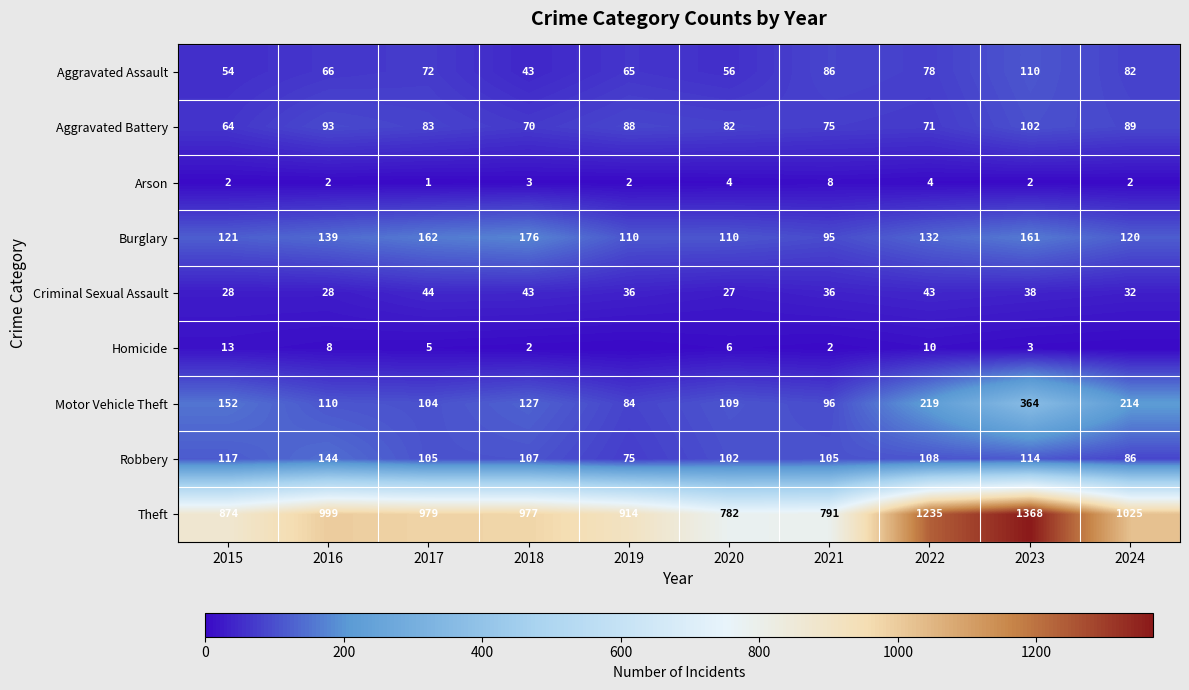

At 2017, list the series in order from smallest to largest.

Arson, Homicide, Criminal Sexual Assault, Aggravated Assault, Aggravated Battery, Motor Vehicle Theft, Robbery, Burglary, Theft